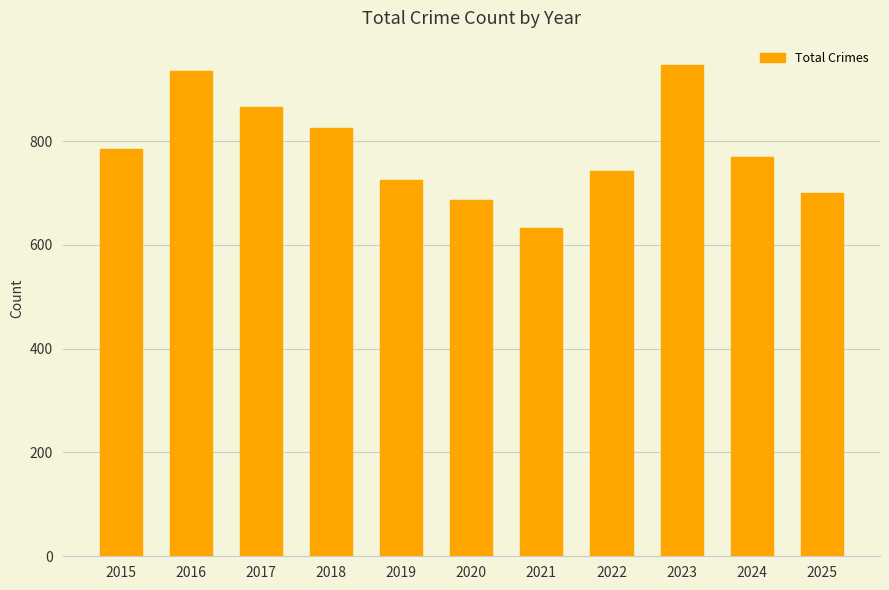

Rank the categories by value from highest to lowest.

2023, 2016, 2017, 2018, 2015, 2024, 2022, 2019, 2025, 2020, 2021